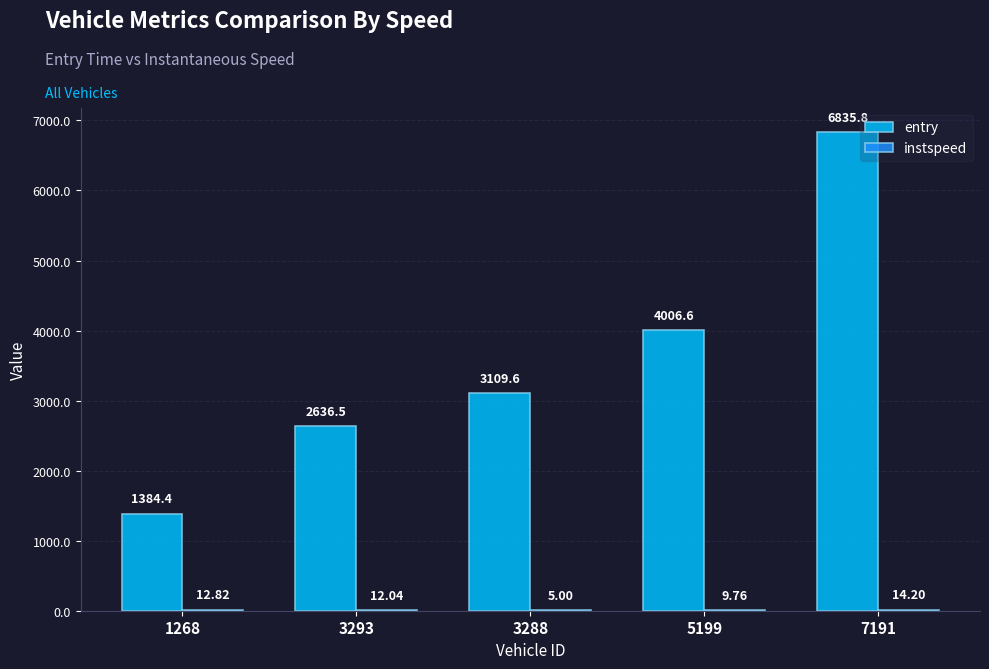

Are the bars grouped side by side (vs. stacked)?

Yes